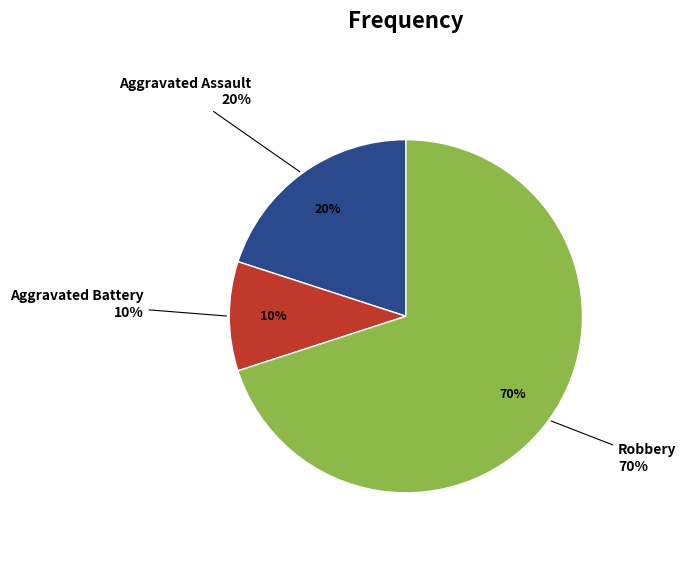

The Aggravated Battery slice represents 23% of the pie. True or false?

False